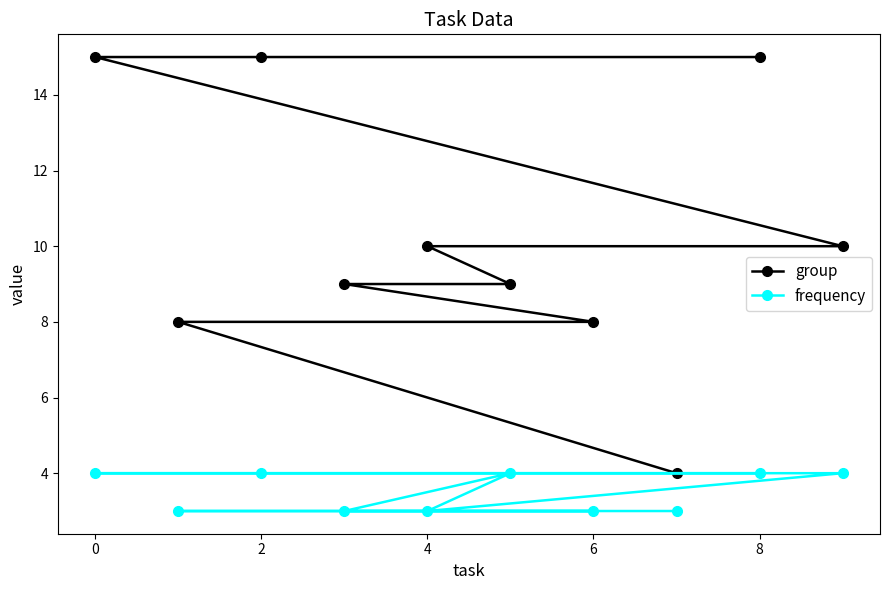

The value of frequency at 6 is 5. True or false?

False